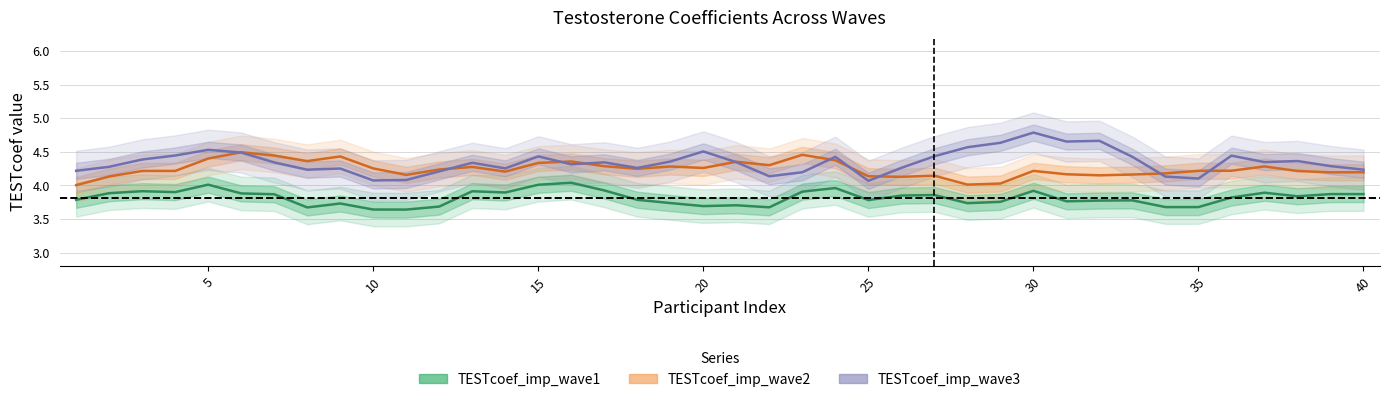

Is the value of TESTcoef_imp_wave3 at 27 greater than the value of TESTcoef_imp_wave1 at 13?

Yes